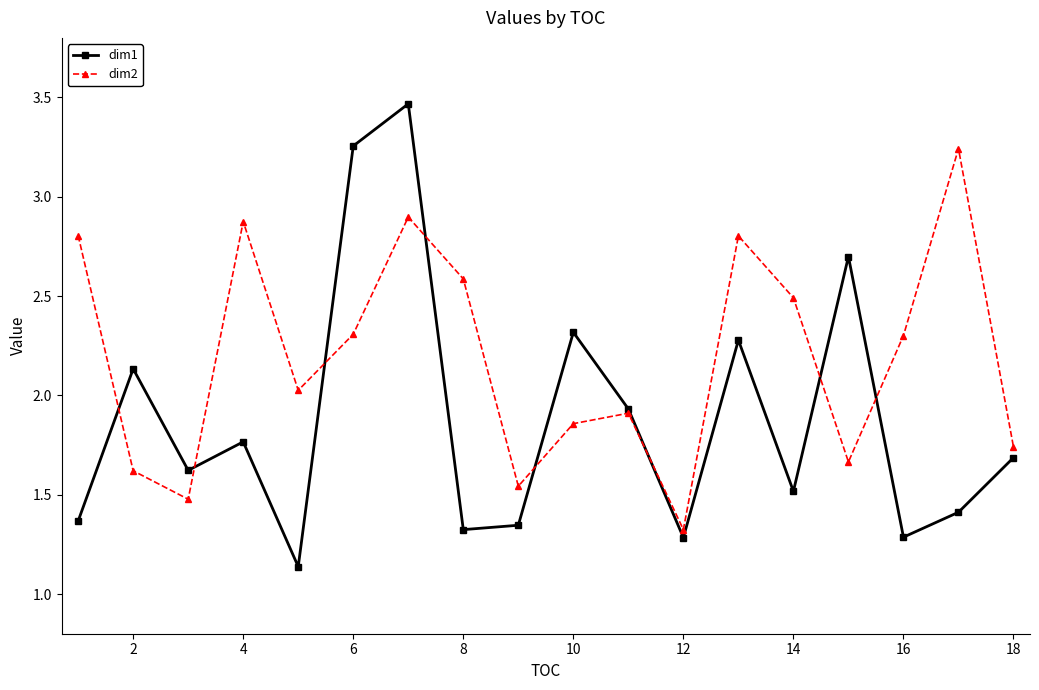

In dim2, how many points are higher than both neighbors (excluding endpoints)?

5